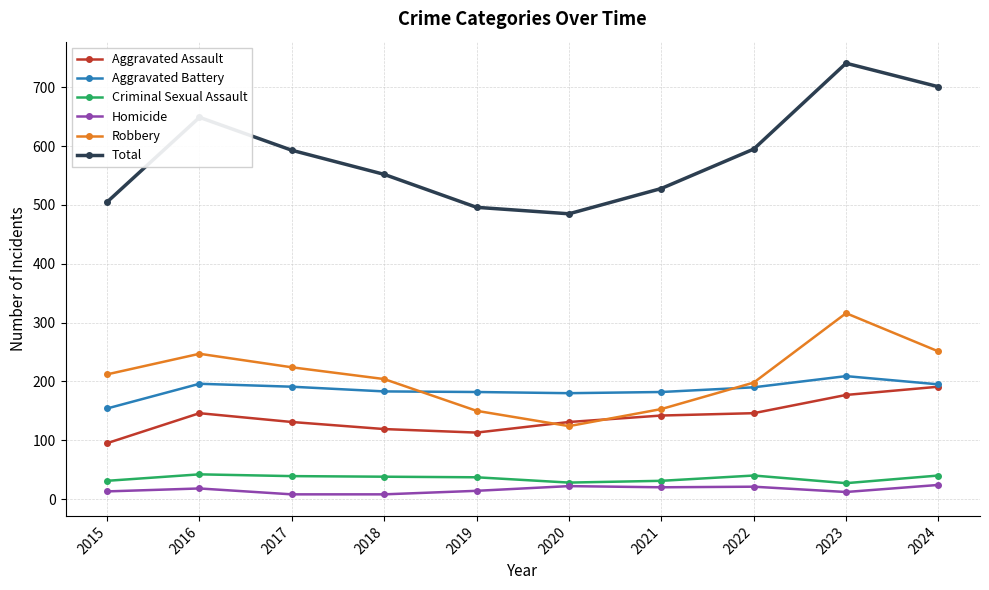

What is the highest value of the Total series?

741